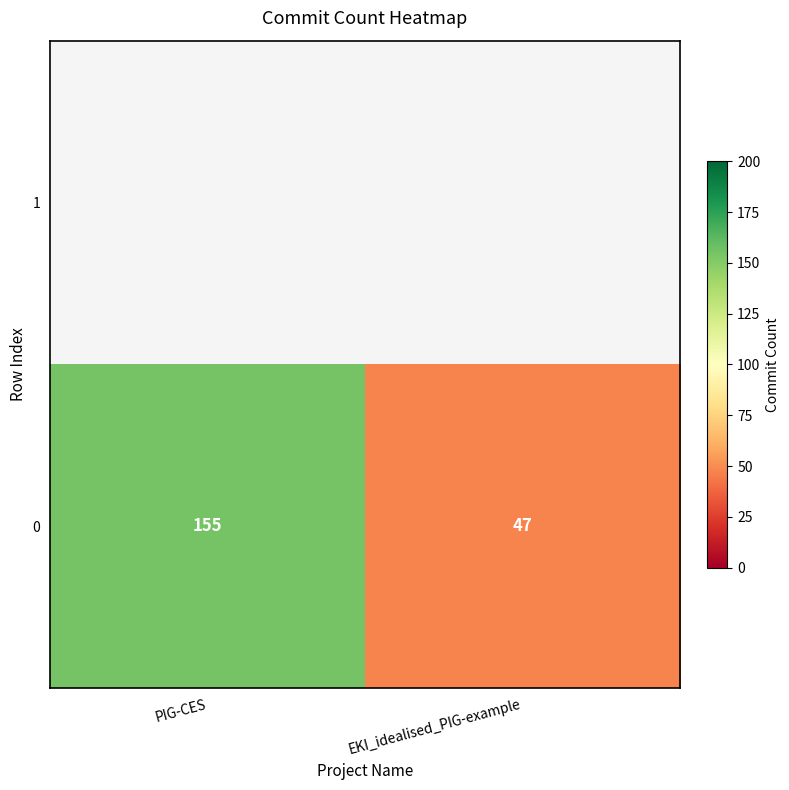

Approximately how many times larger is the value at EKI_idealised_PIG-example compared to PIG-CES?

0.3